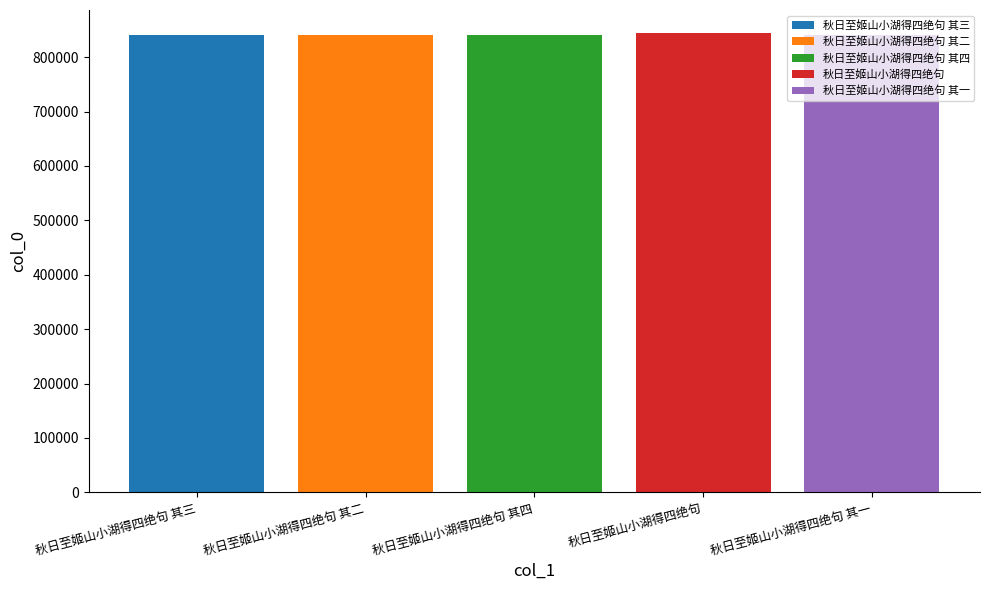

Which series has the widest spread of values?

秋日至姬山小湖得四绝句 其三